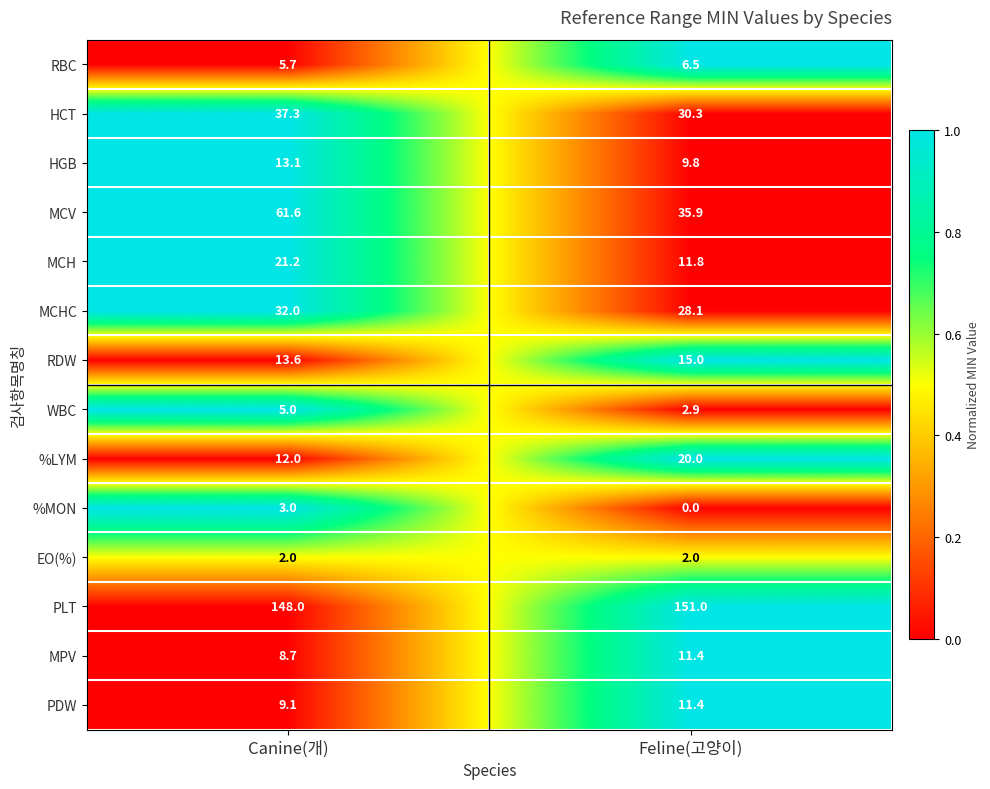

Which label corresponds to the largest value in the chart?

Feline(고양이)